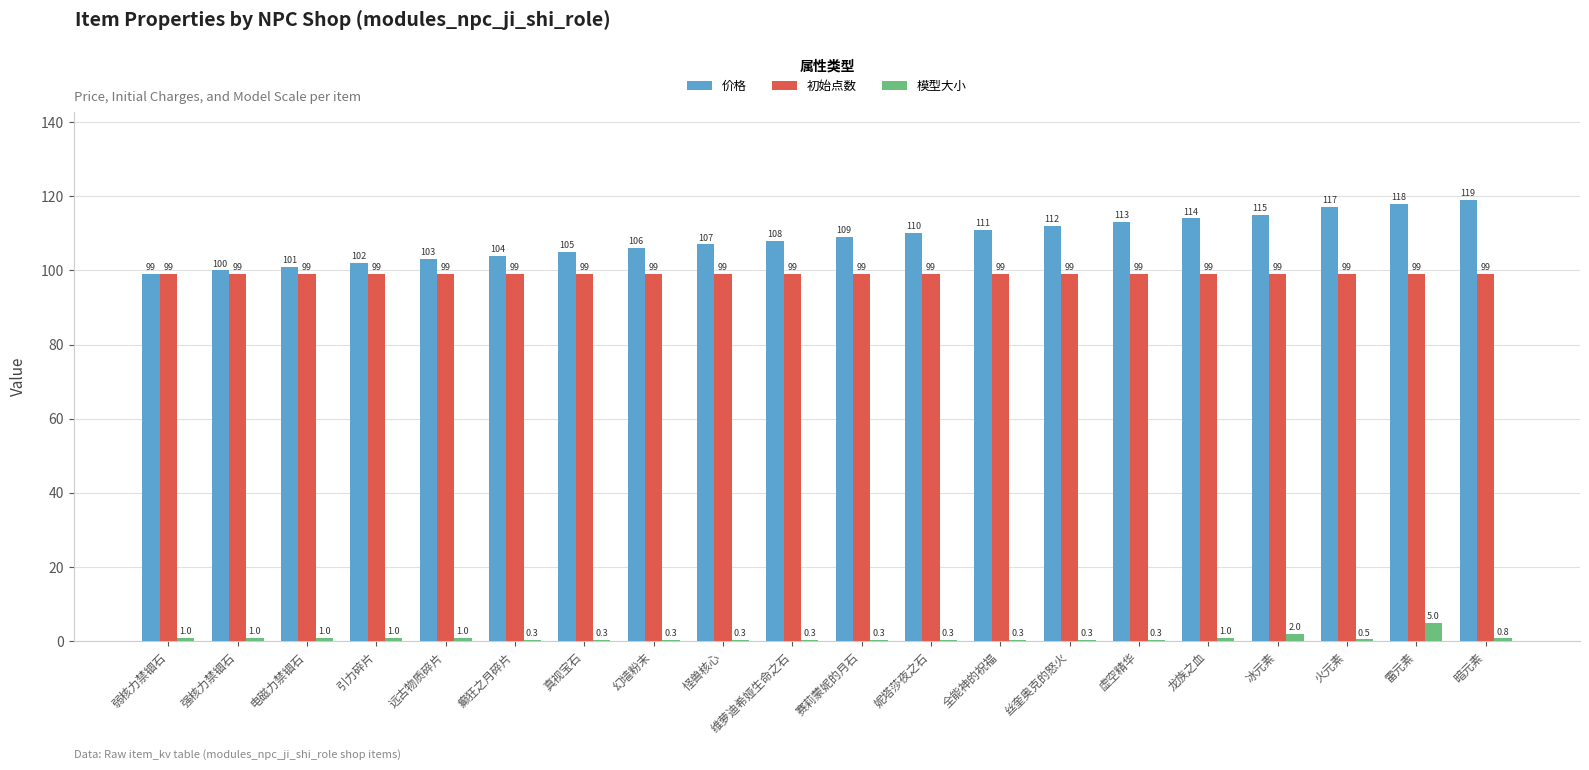

Reading left to right, what are all the values shown in this chart?

价格: 99.0	100.0	101.0	102.0	103.0	104.0	105.0	106.0	107.0	108.0	109.0	110.0	111.0	112.0	113.0	114.0	115.0	117.0	118.0	119.0
初始点数: 99.0	99.0	99.0	99.0	99.0	99.0	99.0	99.0	99.0	99.0	99.0	99.0	99.0	99.0	99.0	99.0	99.0	99.0	99.0	99.0
模型大小: 1.0	1.0	1.0	1.0	1.0	0.3	0.3	0.3	0.3	0.3	0.3	0.3	0.3	0.3	0.3	1.0	2.0	0.5	5.0	0.8